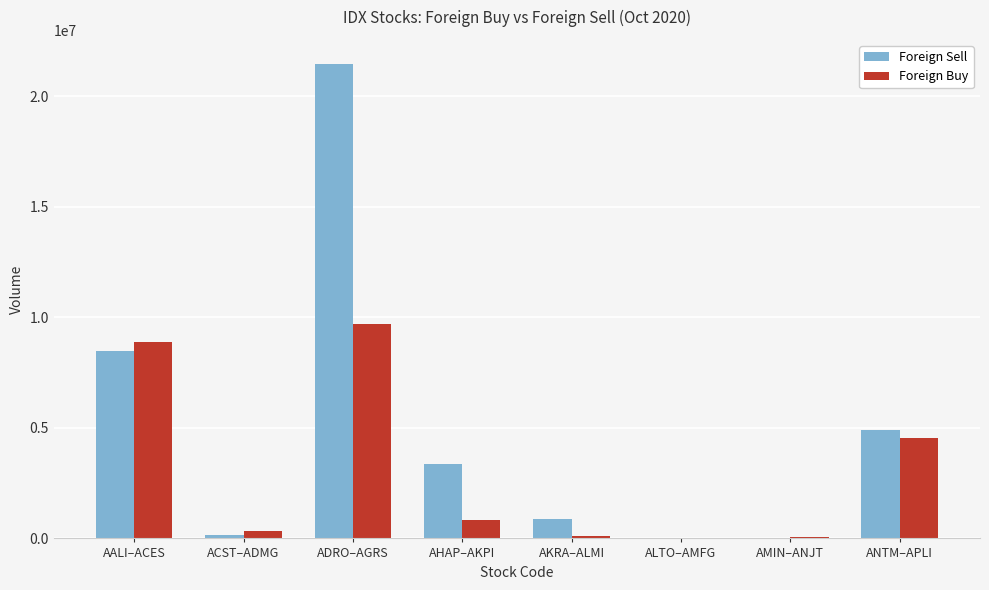

True or false: Foreign Sell has a value of 21465400 at ADRO–AGRS.

True